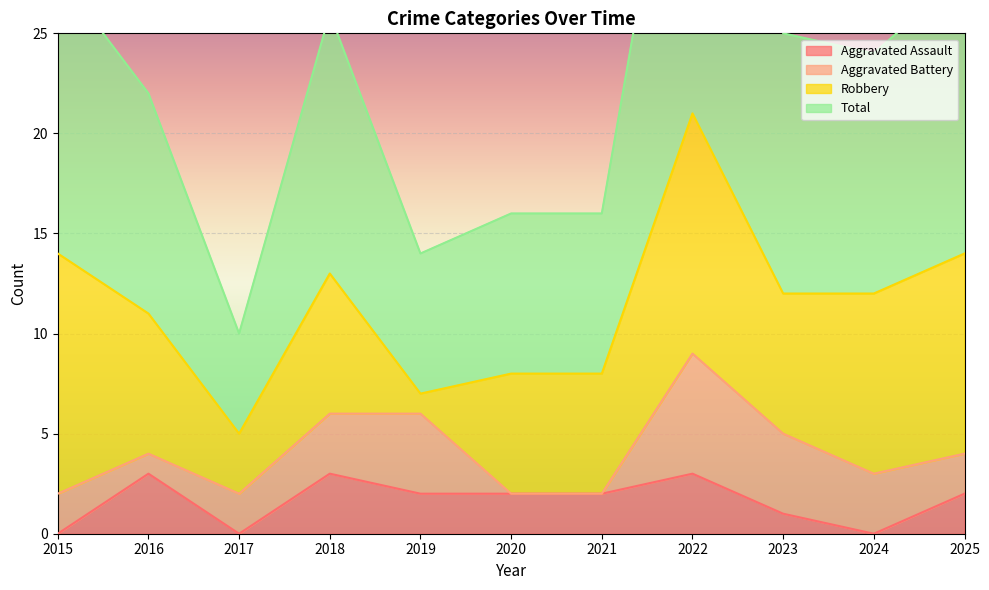

What is the difference between the Aggravated Assault values at 2022 and 2019?

1